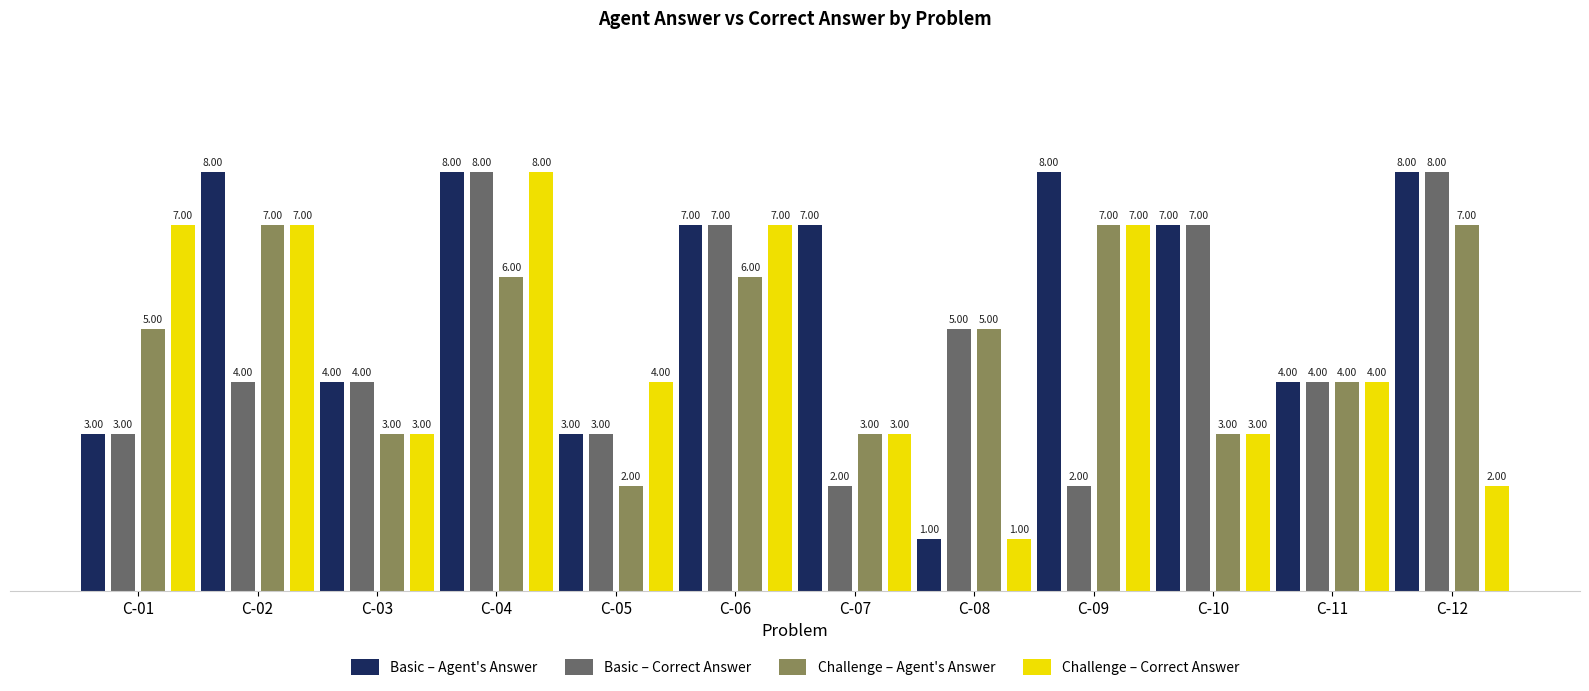

What is the difference between the Basic – Correct Answer values at C-01 and C-12?

5